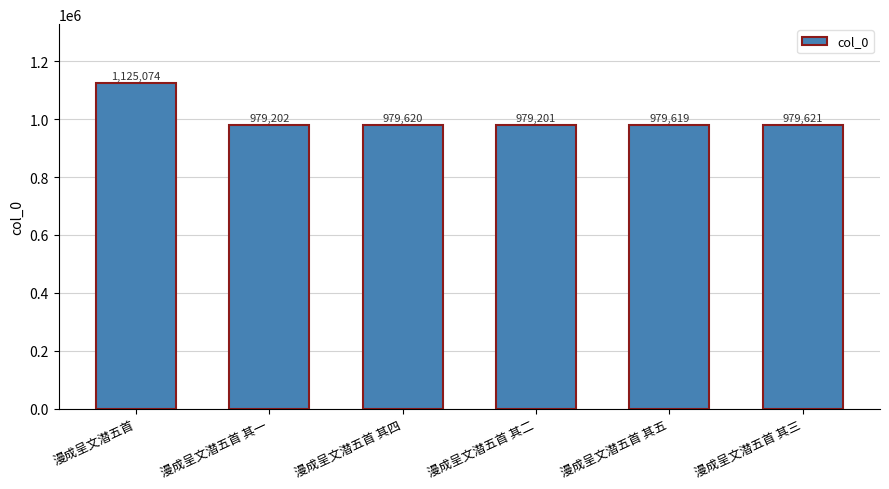

What is the label of the 5th bar from the left?

漫成呈文潜五首 其五